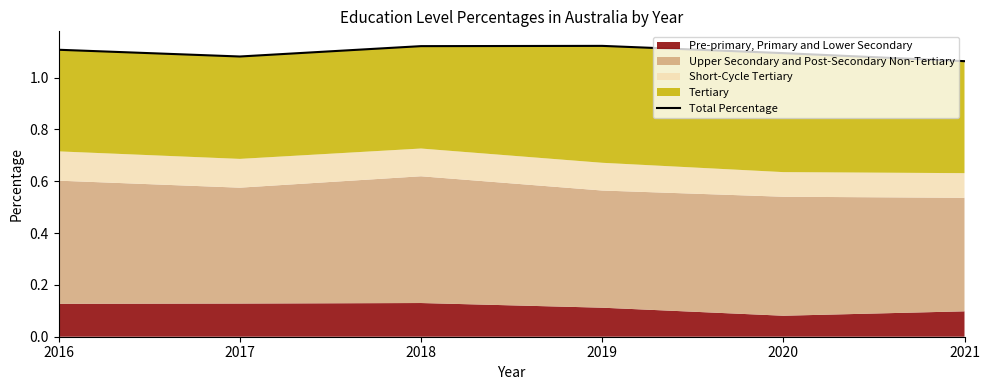

Rank the categories by value from lowest to highest.

2021, 2017, 2020, 2016, 2018, 2019